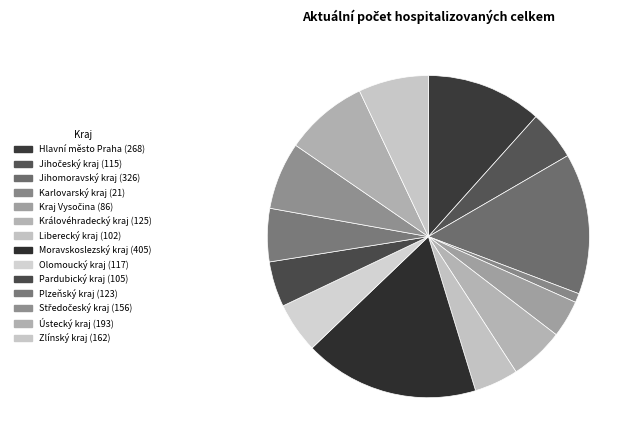

To the nearest percent, what is the difference between the largest and smallest slice percentages?

17%